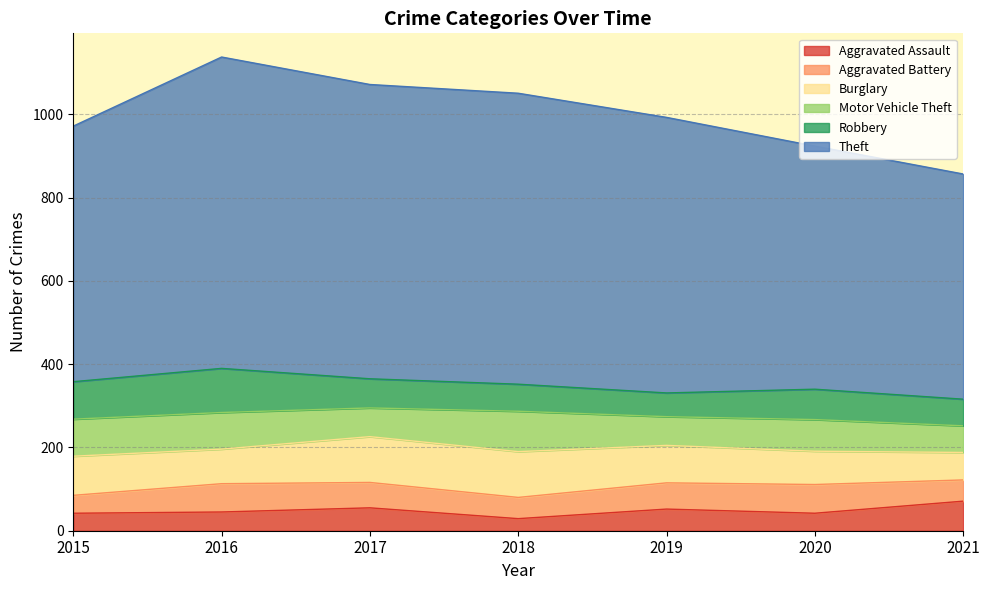

What is the approximate value of Burglary at 2017?

110